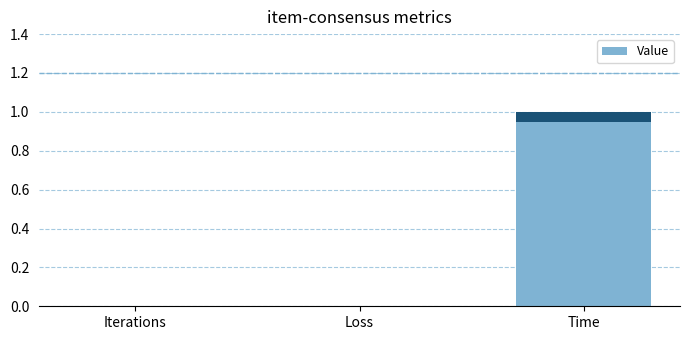

True or false: the data shows 1.6 at Time.

False